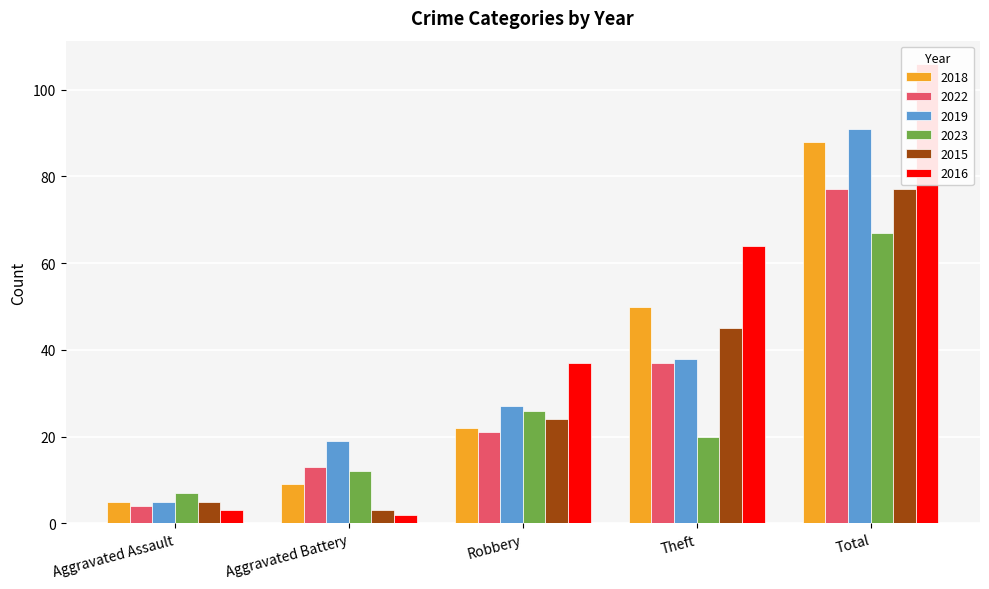

At Total, list the series in order from largest to smallest.

2016, 2019, 2018, 2022, 2015, 2023